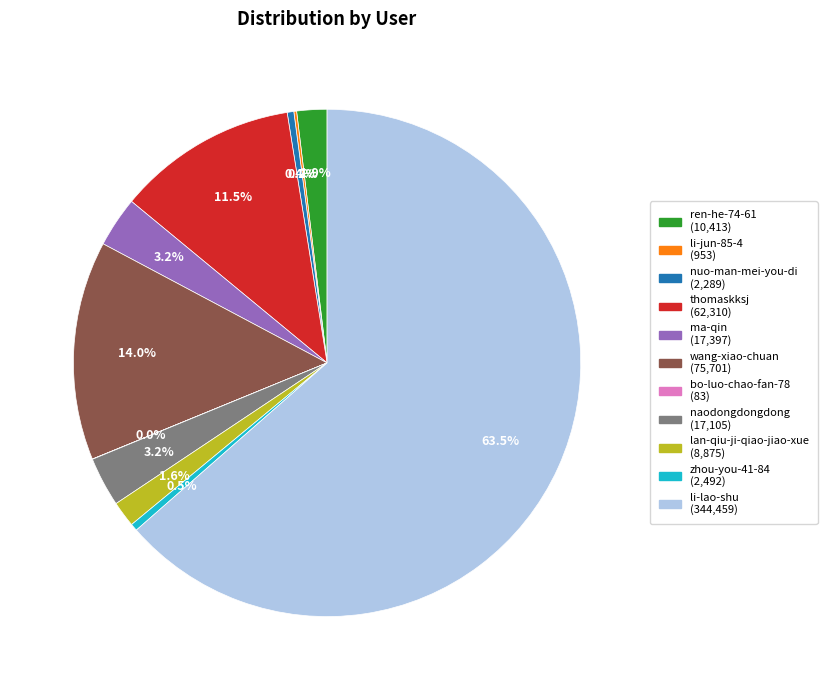

What portion of the pie excludes nuo-man-mei-you-di?

99.6%